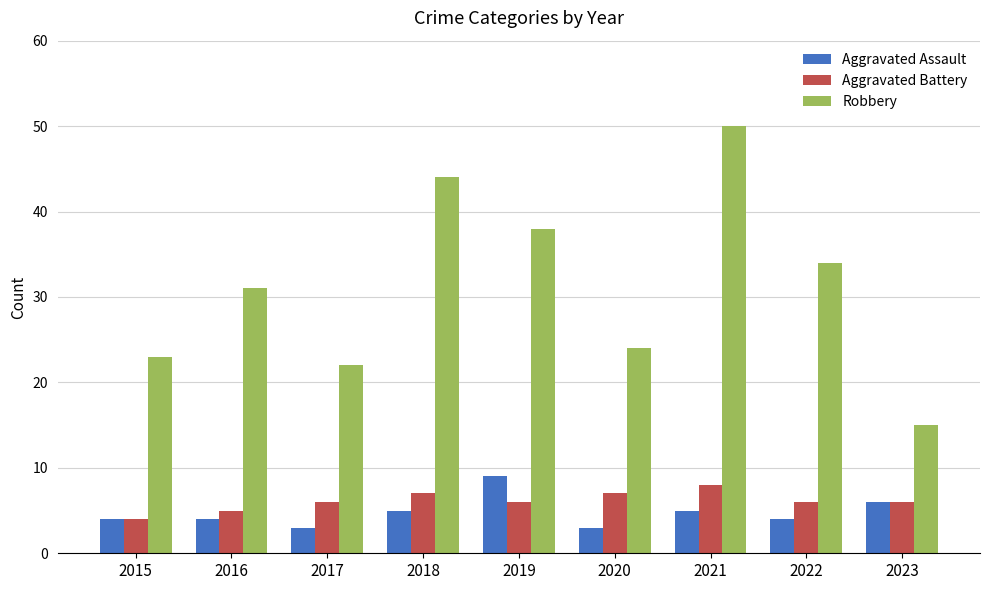

Is the value of Aggravated Assault at 2016 greater than the value of Robbery at 2017?

No